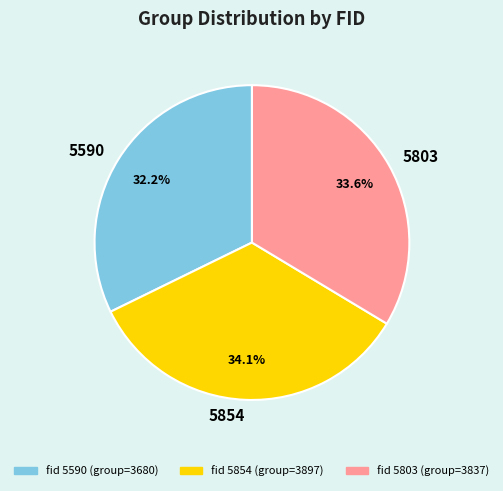

To the nearest percent, what portion does 5854 represent?

34%